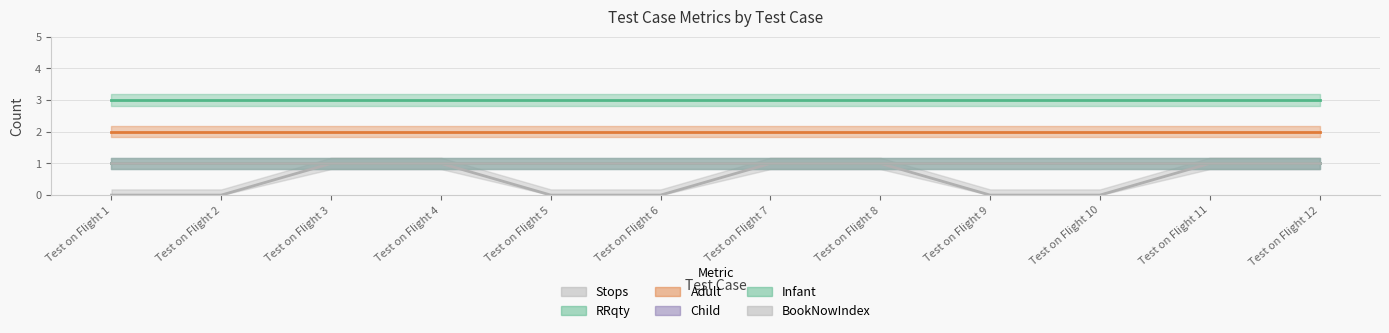

Is the value of Infant at Test on Flight 4 greater than the value of Child at Test on Flight 12?

No